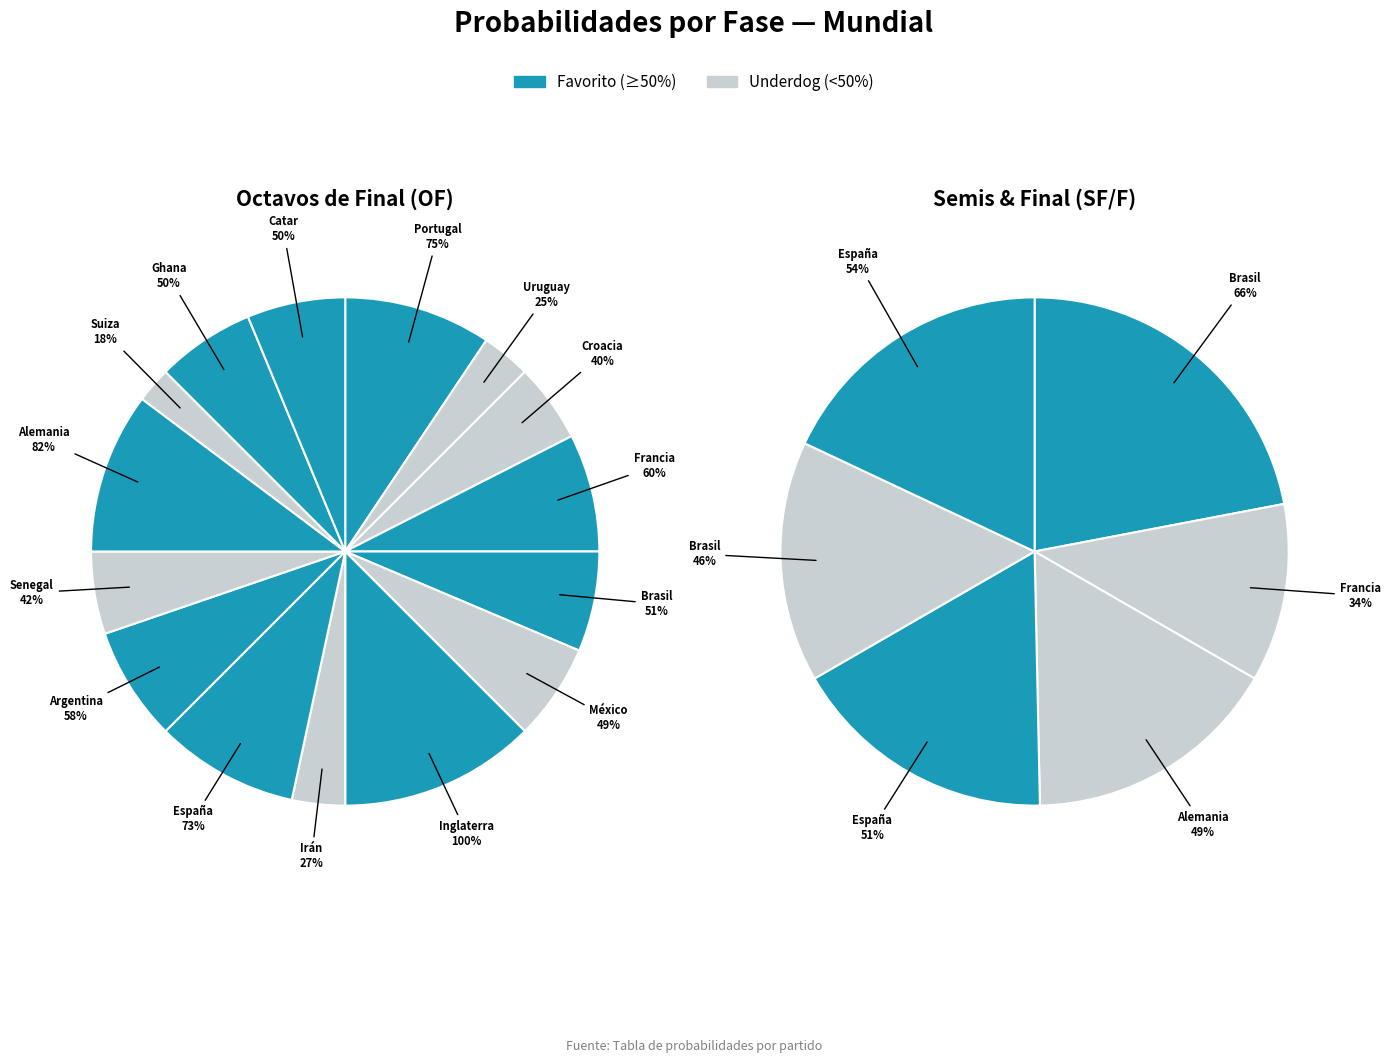

True or false: OF accounts for 18% of the total.

False